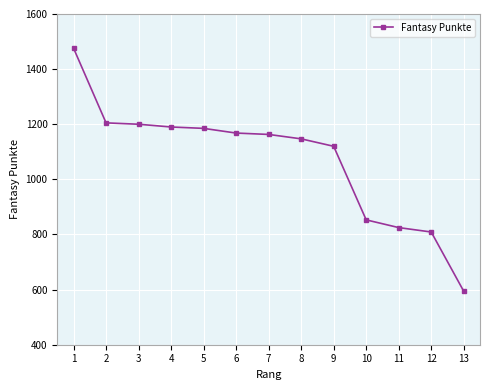

What is the difference between the second highest and minimum values?

611